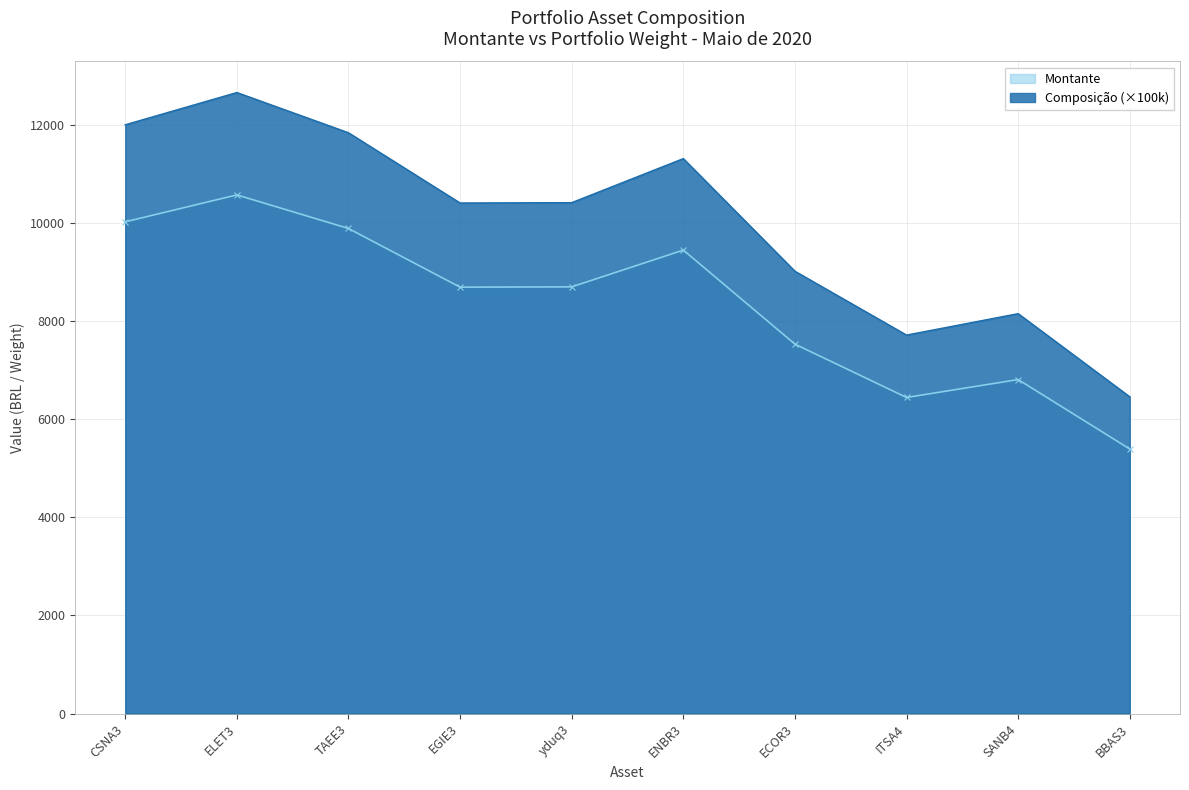

Which series has the largest range (max minus min)?

Composição (×100k)